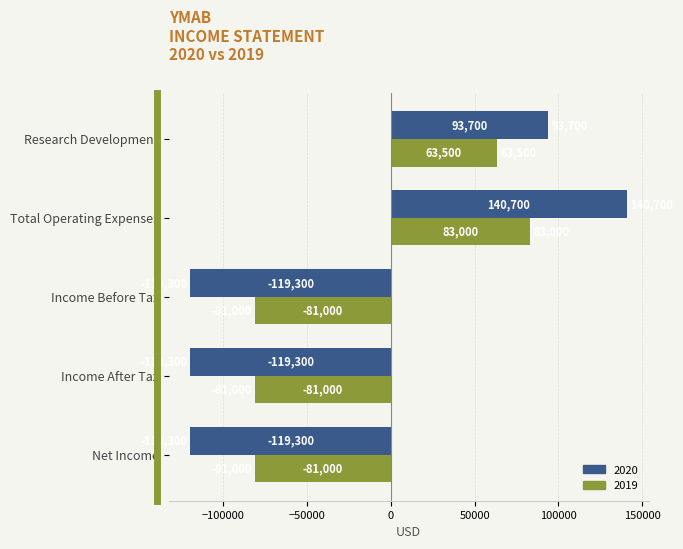

Rank the series by their maximum value, from lowest to highest.

2019, 2020